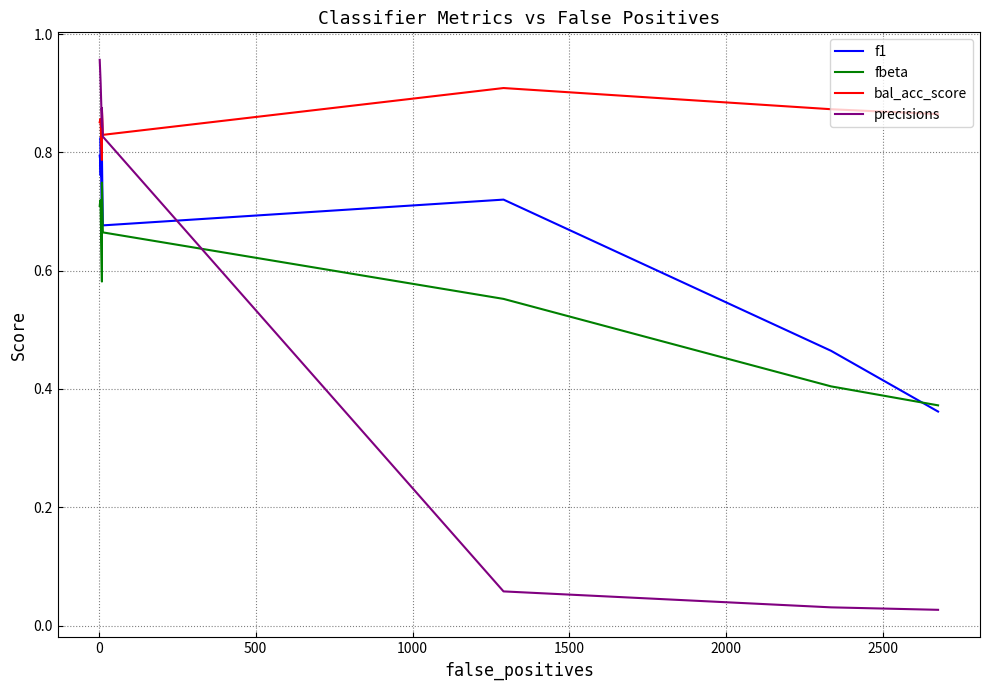

In bal_acc_score, how many points are lower than both neighbors (excluding endpoints)?

2